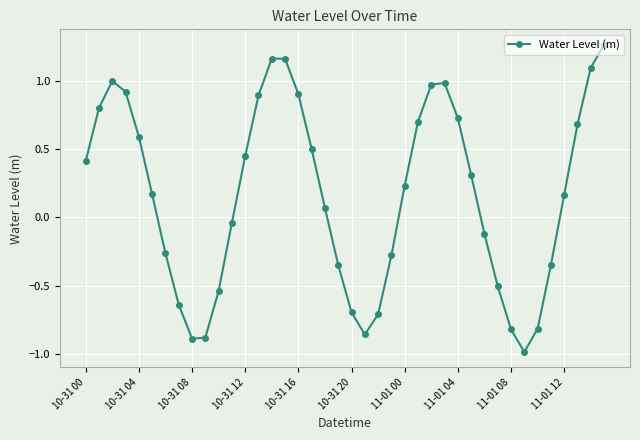

How many interior local peaks (higher than both neighbors) does the data have?

3